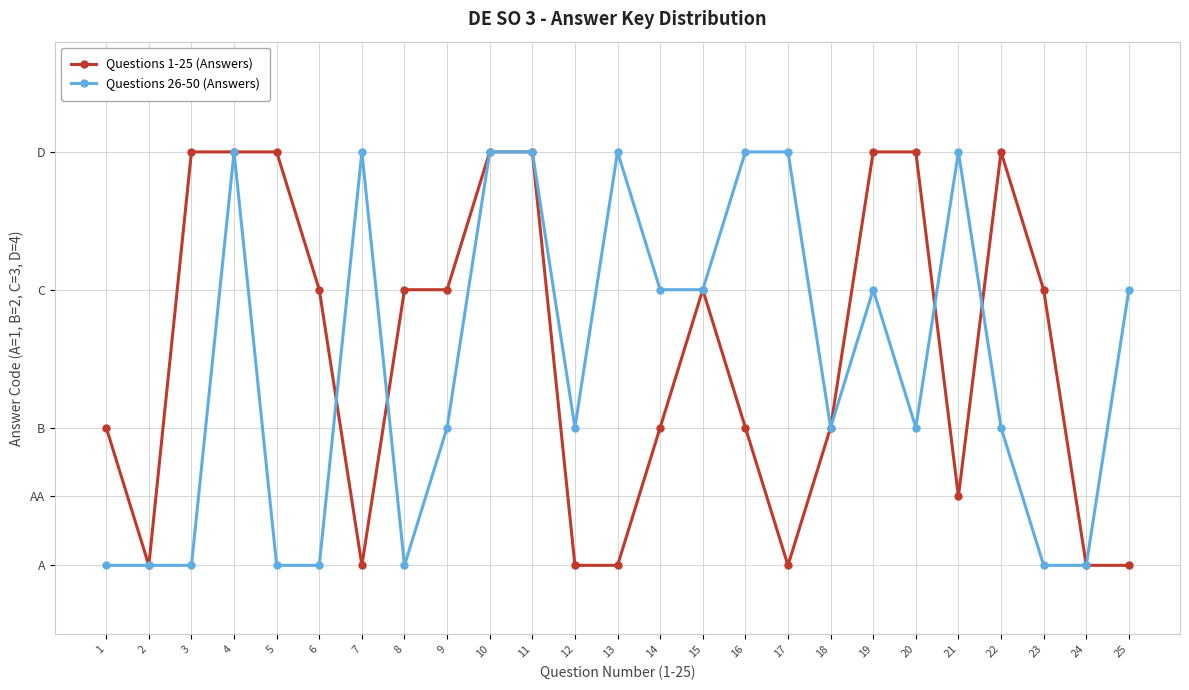

What is the difference between the Questions 26-50 (Answers) values at 6 and 9?

1.0